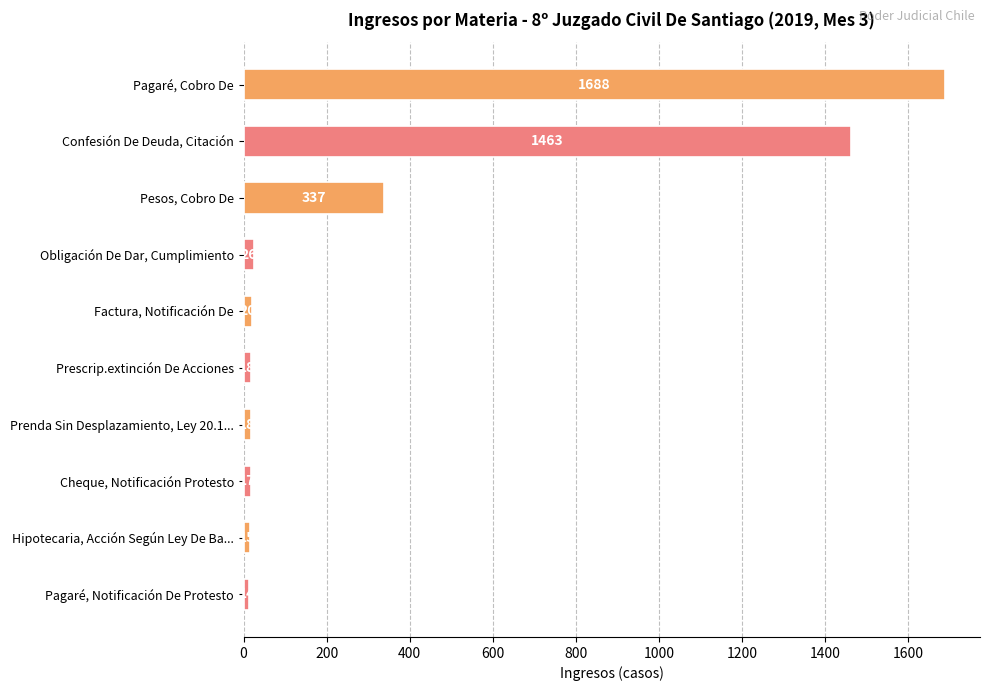

Reading bottom to top, list all the values displayed in this chart.

Pagaré, Notificación De Protesto=14	Hipotecaria, Acción Según Ley De Ba...=15	Cheque, Notificación Protesto=17	Prenda Sin Desplazamiento, Ley 20.1...=18	Prescrip.extinción De Acciones=18	Factura, Notificación De=20	Obligación De Dar, Cumplimiento=26	Pesos, Cobro De=337	Confesión De Deuda, Citación=1463	Pagaré, Cobro De=1688